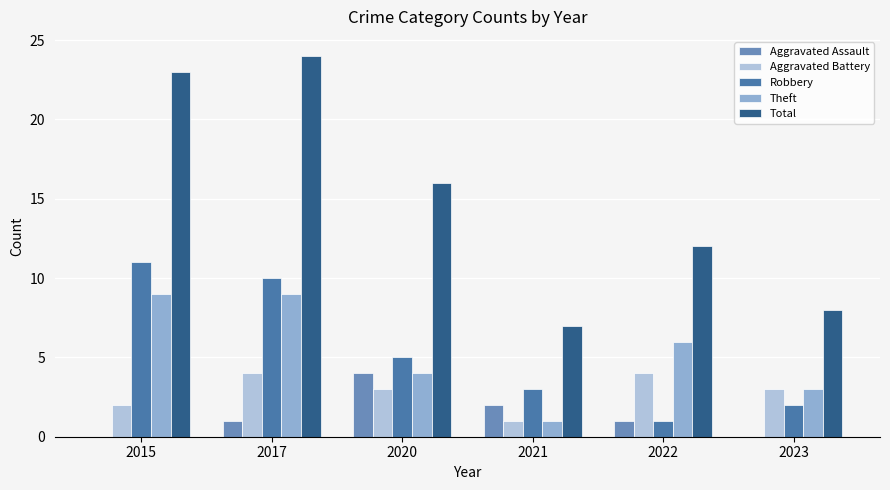

What is the maximum value for Theft?

9